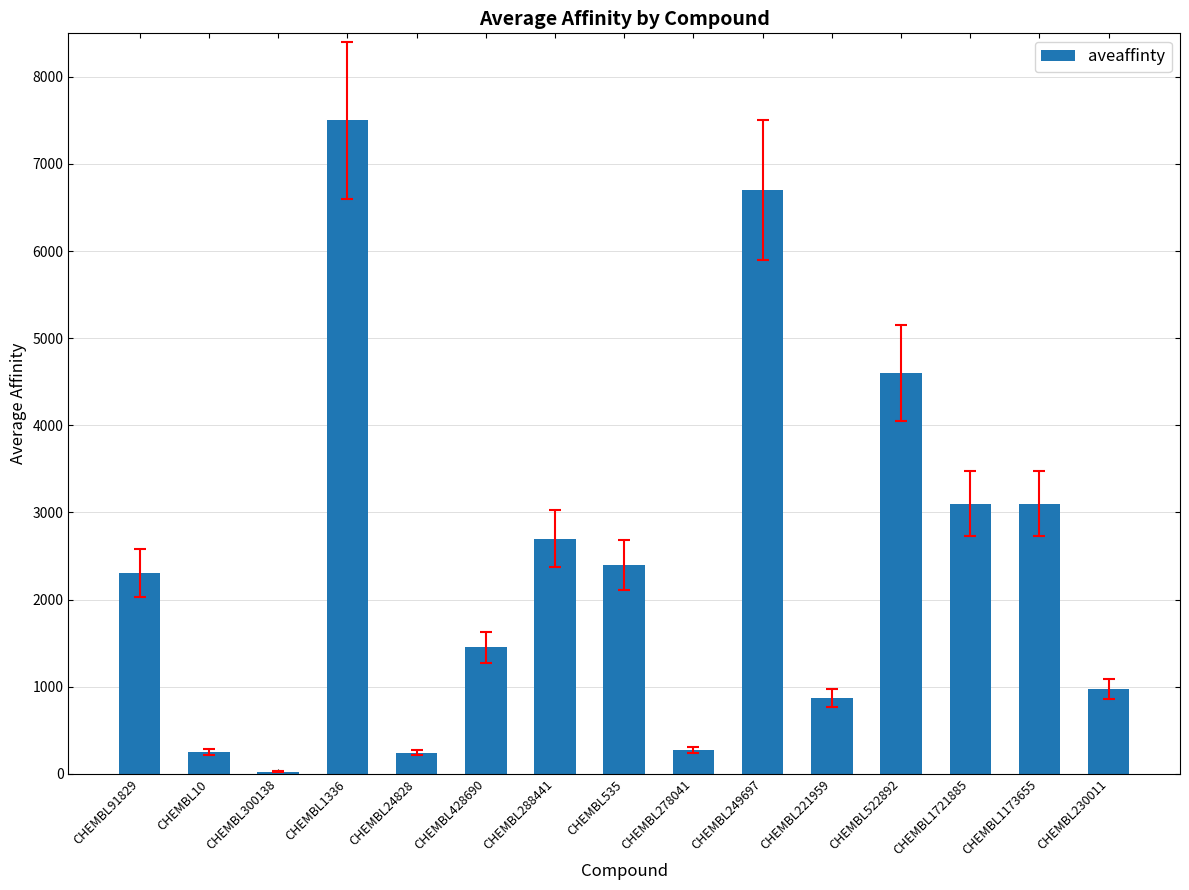

What is the sum of the values at CHEMBL288441 and CHEMBL535?

5100